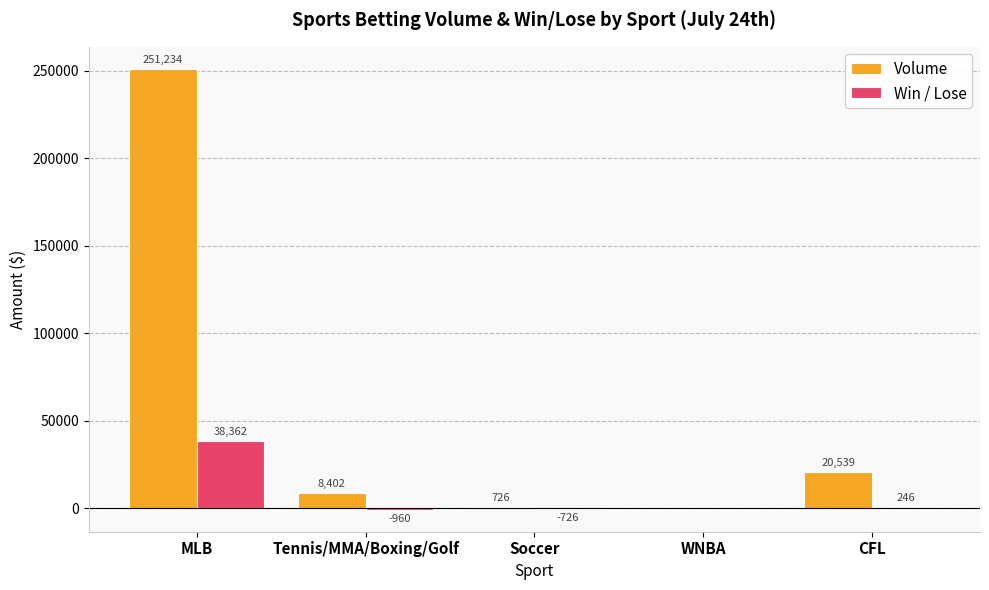

What is the greatest value displayed?

251234.3